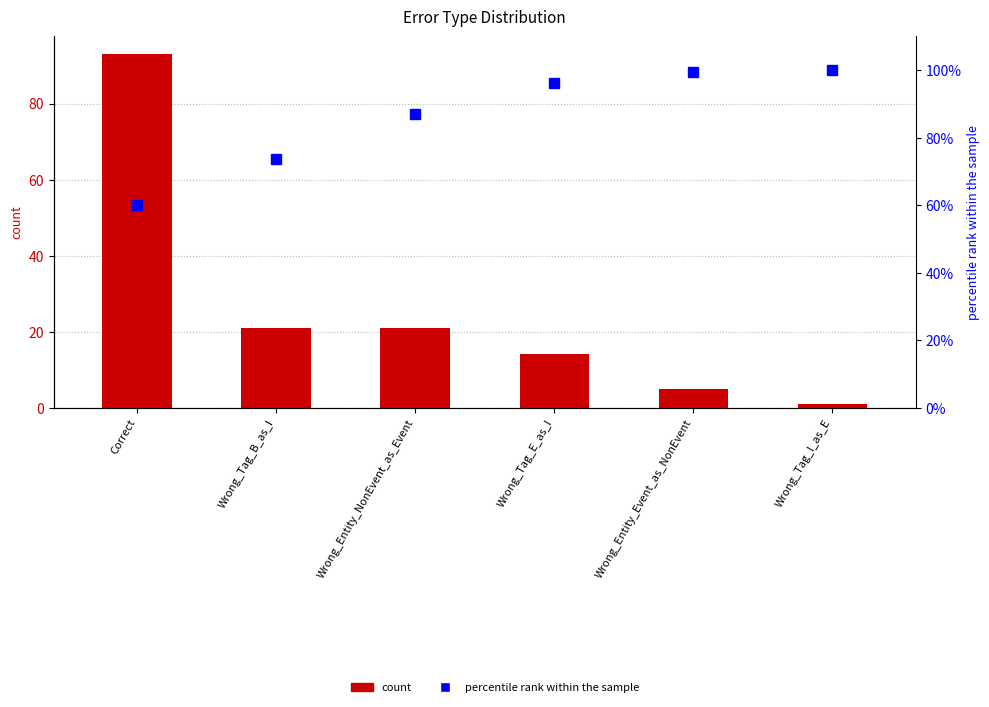

How many groups of bars are there?

6